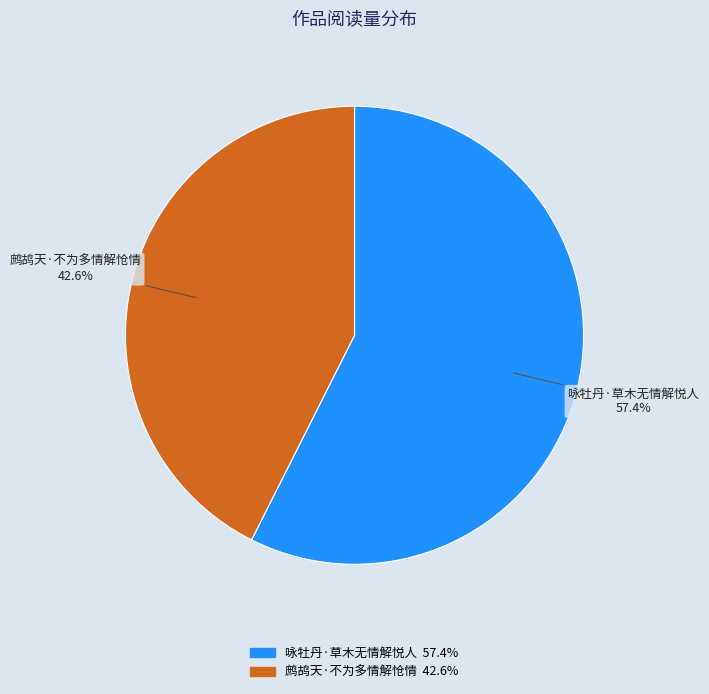

Rank the categories by value from highest to lowest.

咏牡丹·草木无情解悦人, 鹧鸪天·不为多情解怆情